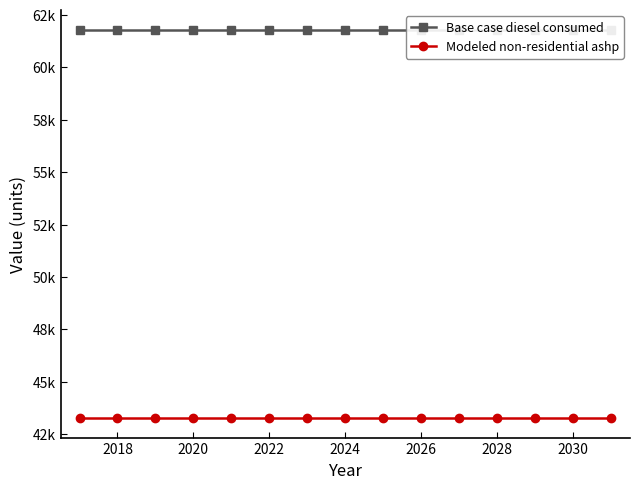

What are all the series names shown in the legend?

Base case diesel consumed, Modeled non-residential ashp